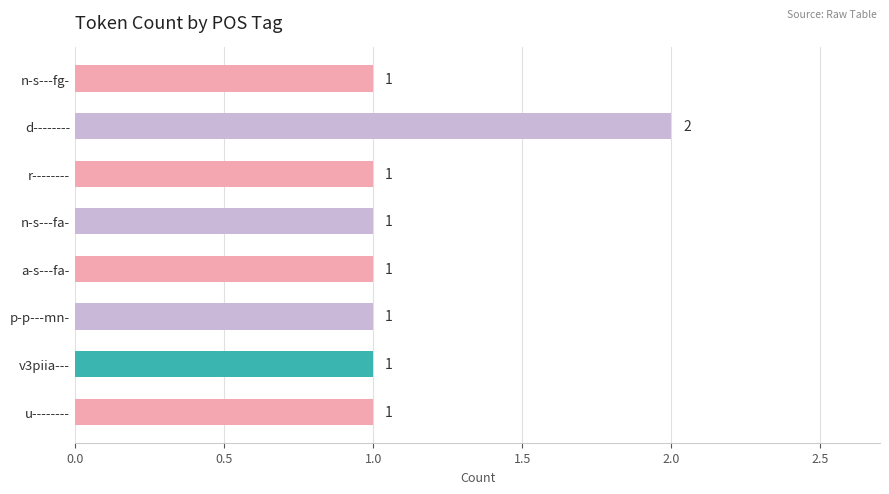

Reading bottom to top, list all the values displayed in this chart.

1	1	1	1	1	1	2	1